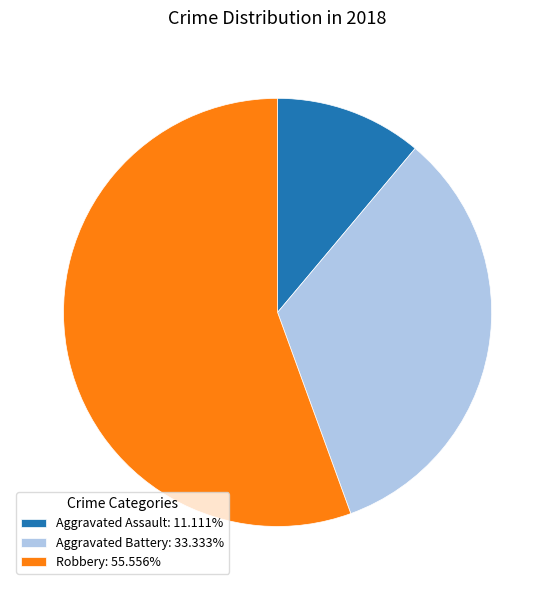

What is the ratio of the value at Aggravated Battery: 33.333% to the value at Robbery: 55.556%?

0.6